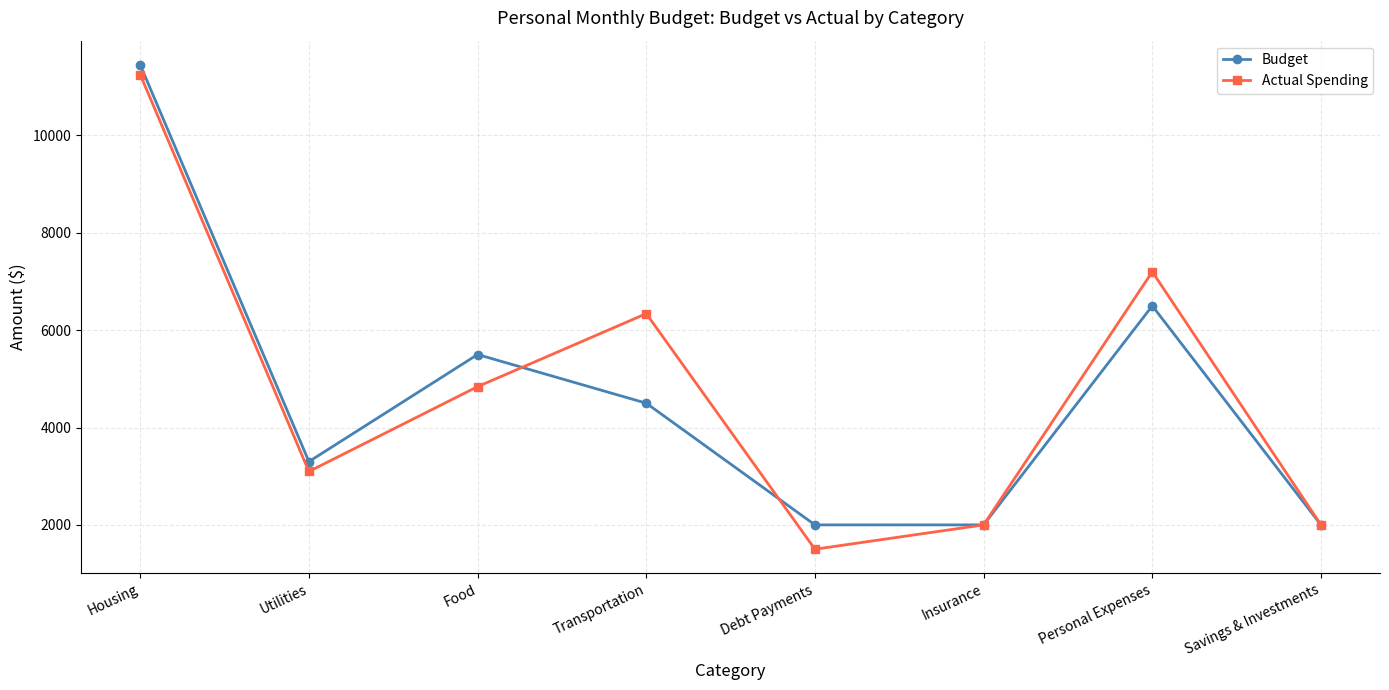

Reading left to right, what are all the values shown in this chart?

Budget: Housing=11450	Utilities=3300	Food=5500	Transportation=4500	Debt Payments=2000	Insurance=2000	Personal Expenses=6500	Savings & Investments=2000
Actual Spending: Housing=11250	Utilities=3097	Food=4840	Transportation=6340	Debt Payments=1500	Insurance=2000	Personal Expenses=7200	Savings & Investments=2000